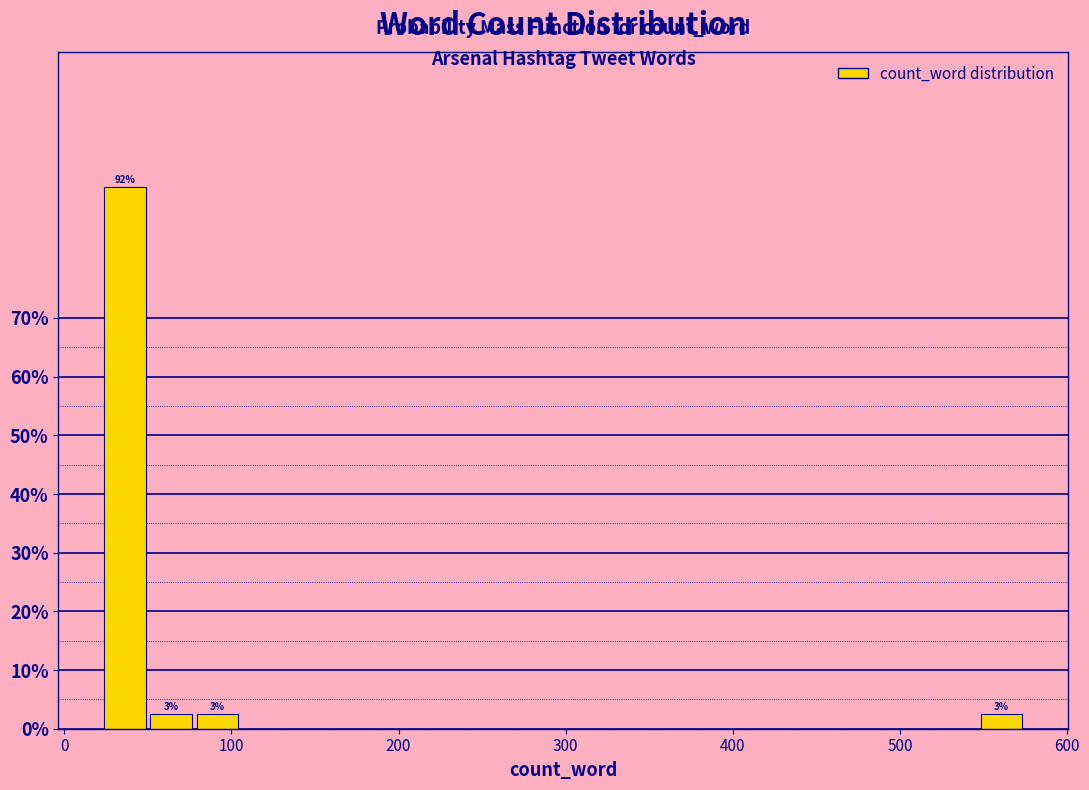

Around what value on the x-axis is the tallest bar? Give the approximate position of its centre, as read against the axis.

40